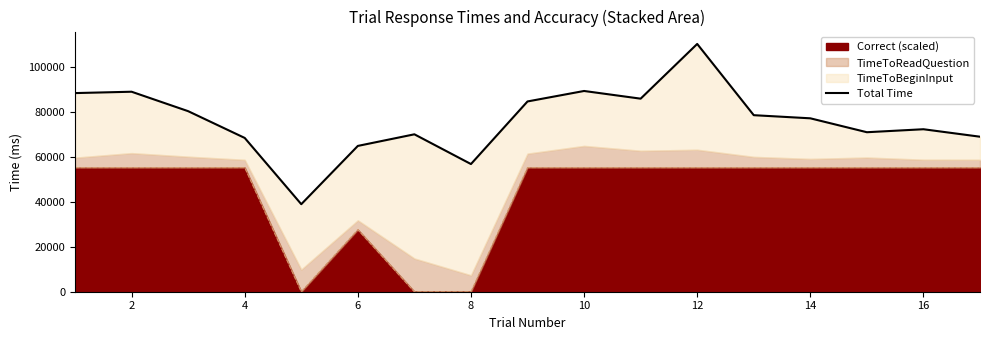

What is the maximum value shown in the chart?

110444.7